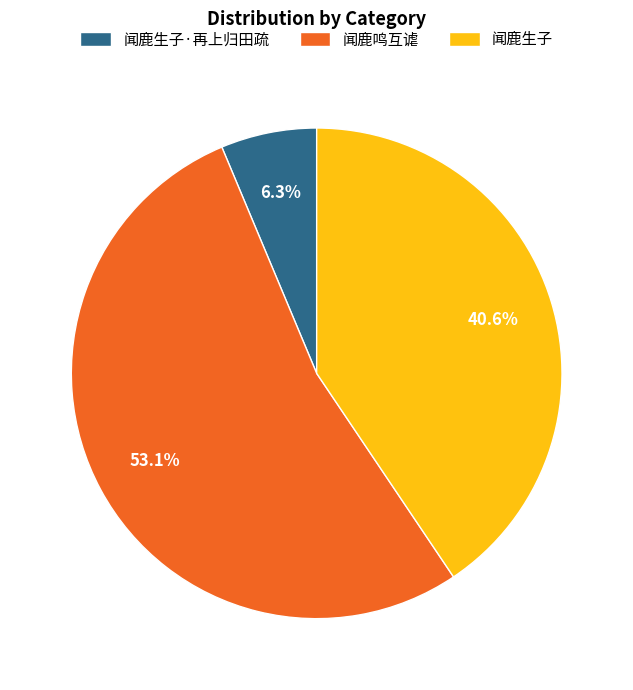

Which has a higher value, 闻鹿鸣互谑 or 闻鹿生子·再上归田疏?

闻鹿鸣互谑